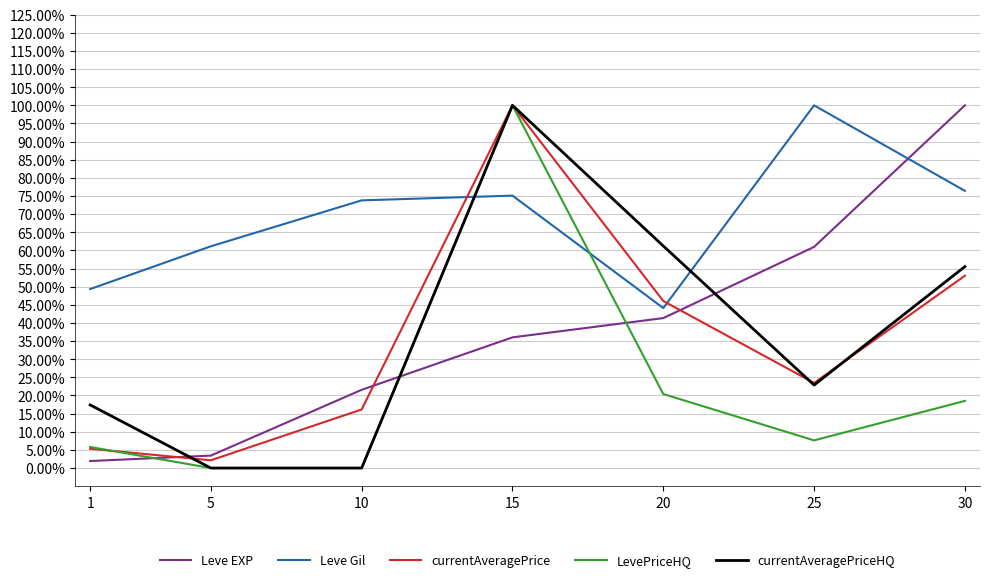

What is the value of the LevePriceHQ point at the 1st from the left?

0.1